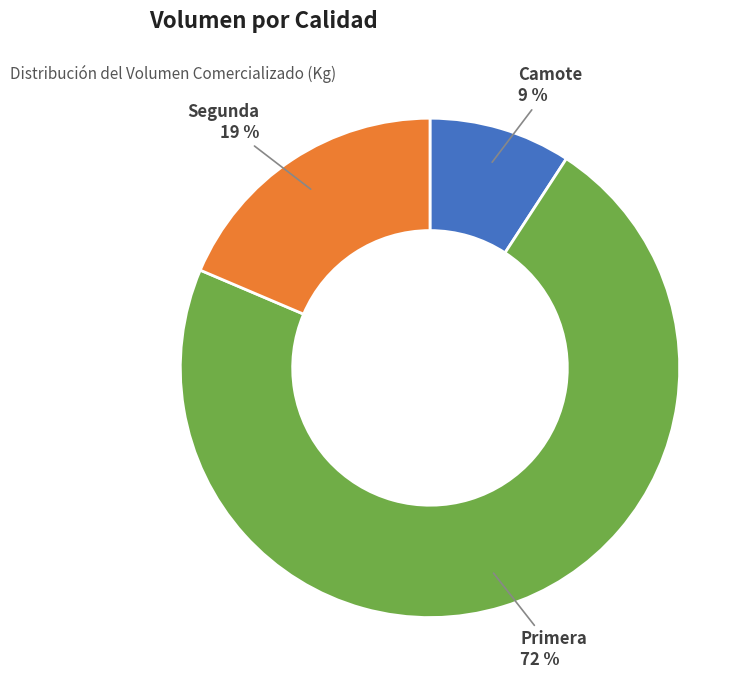

Between 37 and 4, which is larger?

37